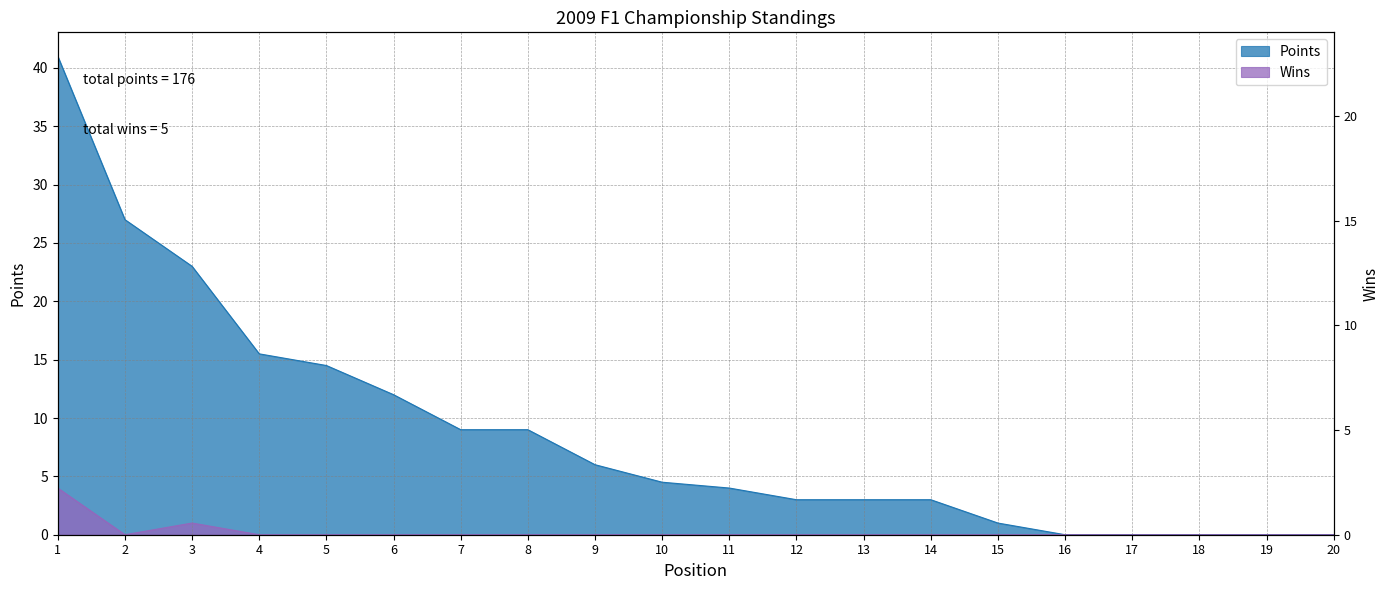

List the series in order of their overall mean, lowest first.

Wins, Points